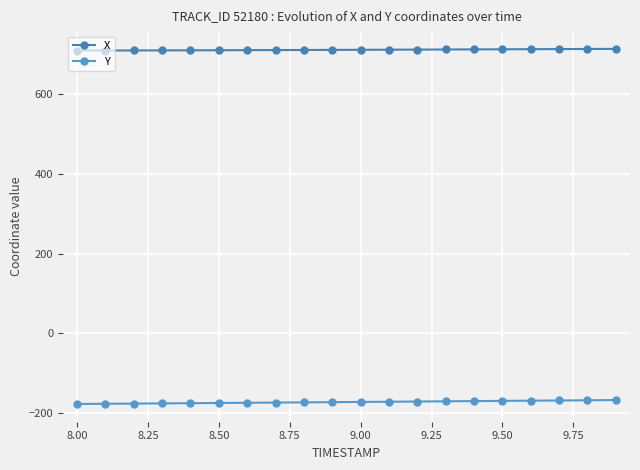

Reading left to right, list all the values displayed in this chart.

X: 709.7	709.8	709.9	710.1	710.3	710.5	710.7	710.9	711.1	711.3	711.6	711.8	712.1	712.3	712.6	712.8	713.1	713.4	713.6	713.9
Y: -177.4	-176.9	-176.4	-175.9	-175.4	-174.9	-174.4	-173.9	-173.4	-172.8	-172.3	-171.8	-171.3	-170.7	-170.2	-169.7	-169.2	-168.6	-168.1	-167.6